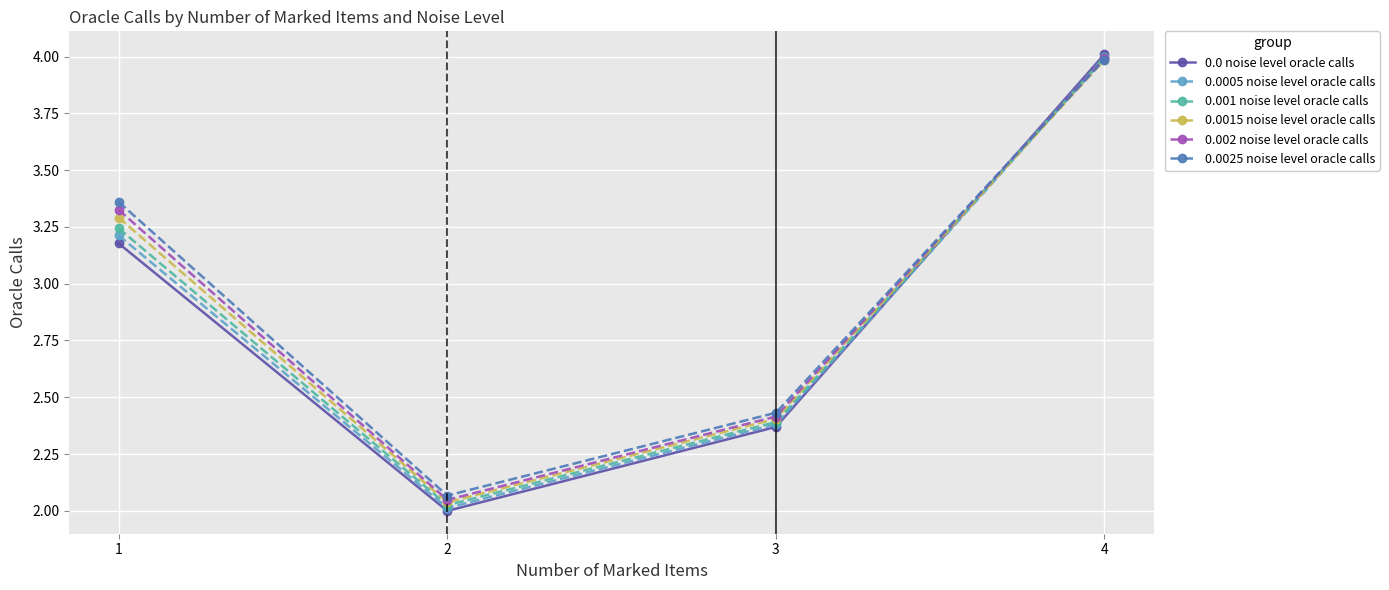

Which category has the highest value in the 0.0005 noise level oracle calls series?

4